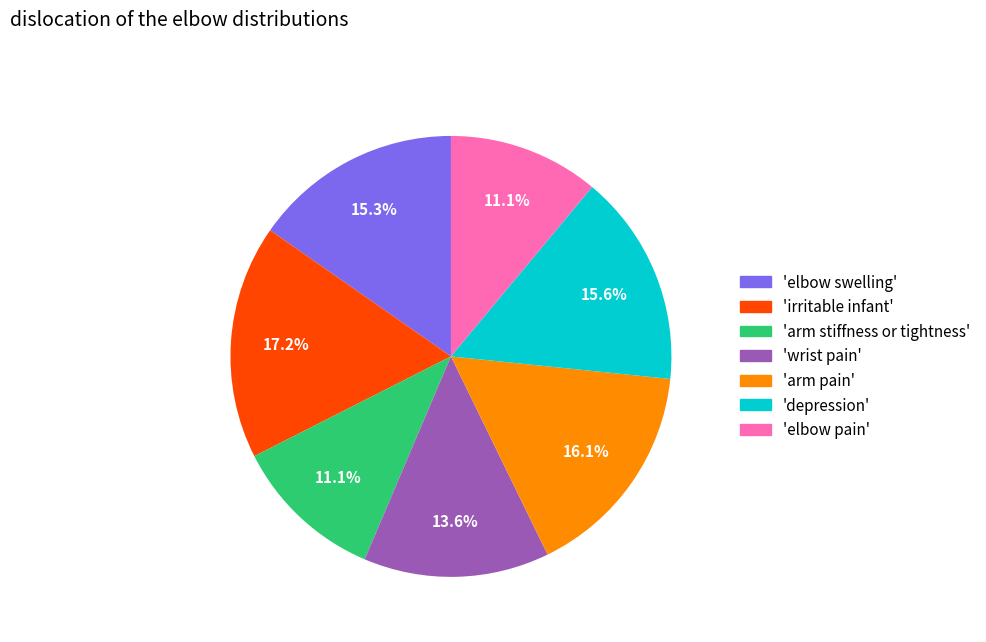

Is there any slice that represents more than half of the pie?

No